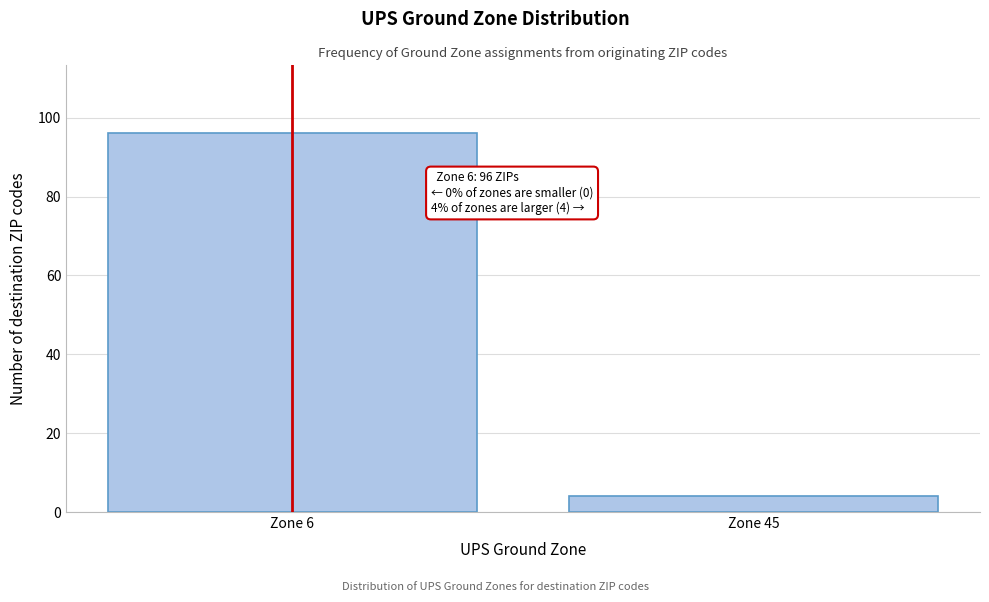

Reading left to right, extract all data points from this chart.

96	4